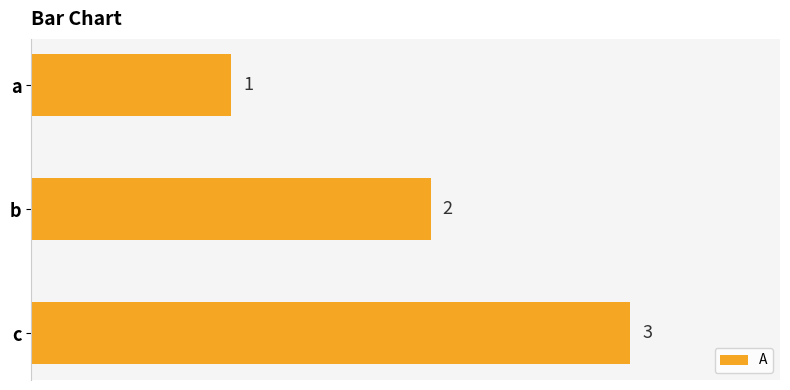

Count the values in the range 1 to 3.

3